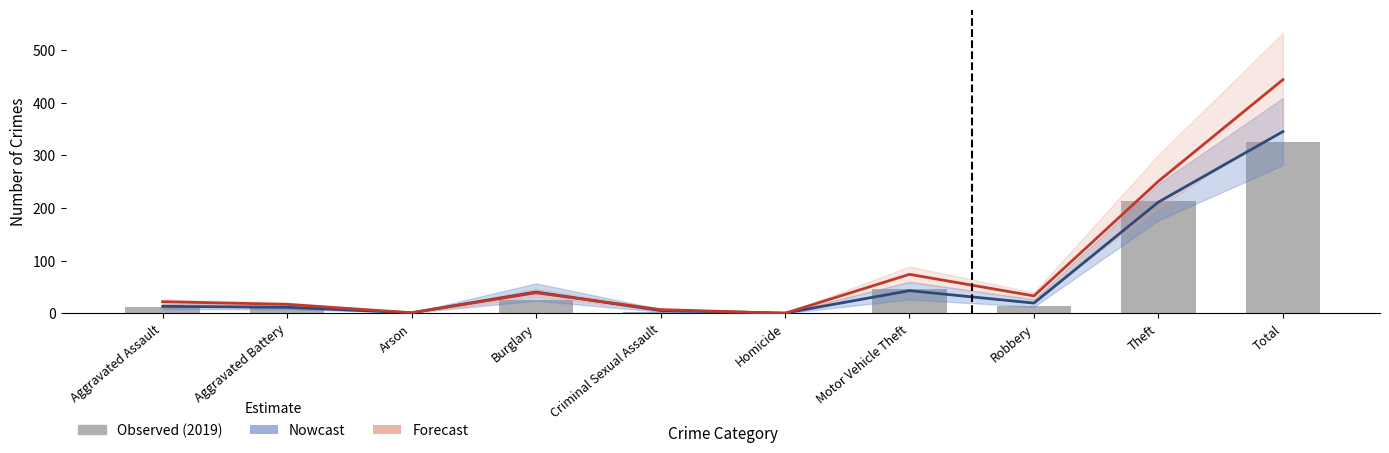

List the series in order of their peak value, lowest first.

2019 Observed, Nowcast, Forecast